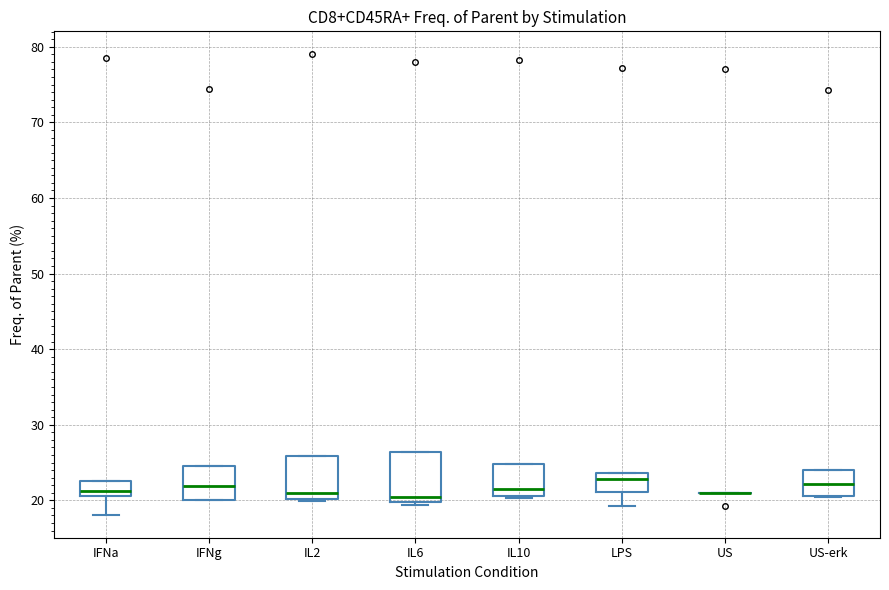

Where is the upper edge of the box for IFNa on the y-axis? The values are not printed on the chart, so give them approximately, as read against the axis.

23